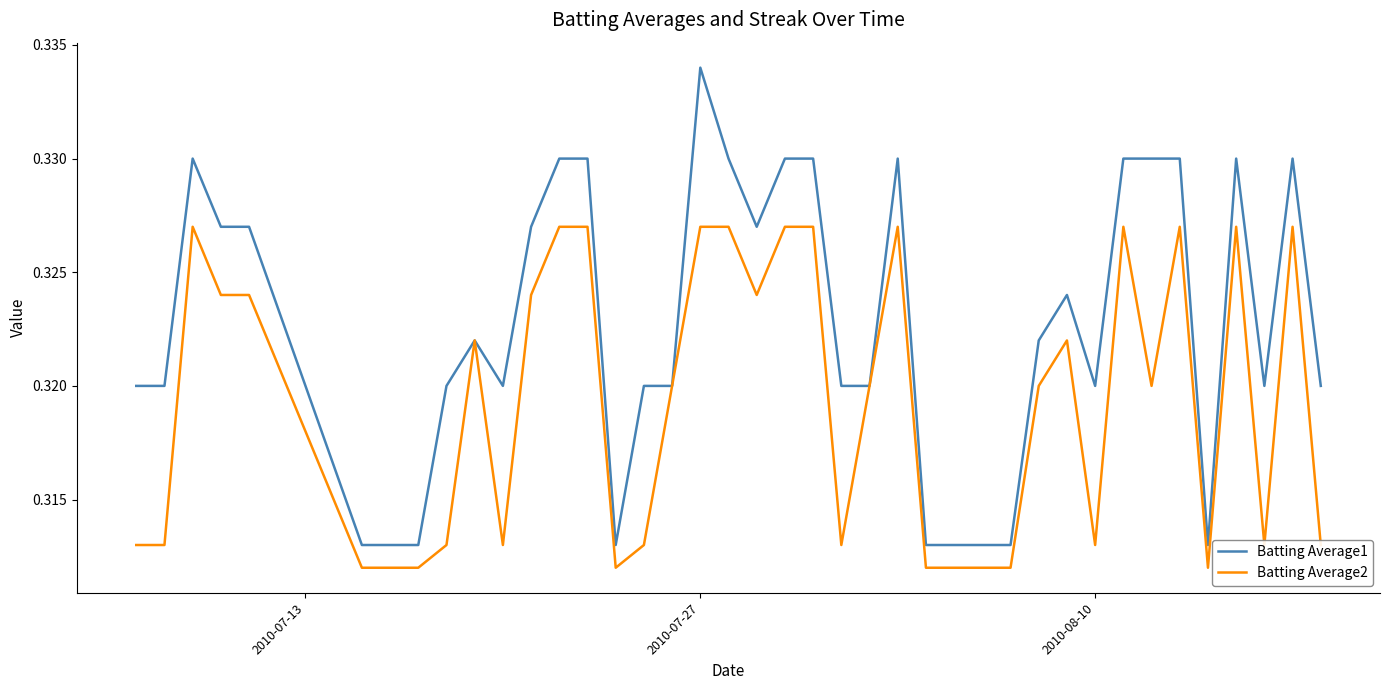

Which series has the largest total across all categories?

Batting Average1